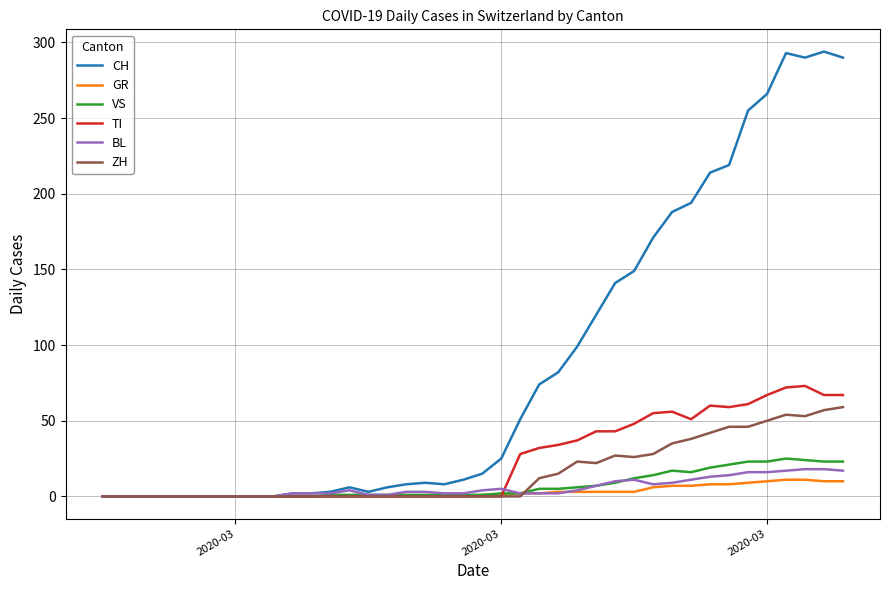

What is the highest value of the CH series?

294